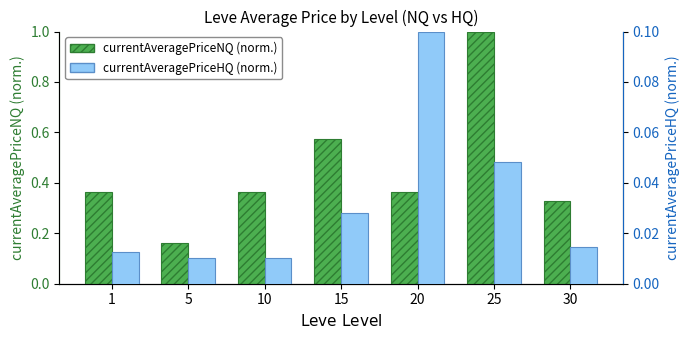

Which category has the highest value in the currentAveragePriceNQ (norm.) series?

25